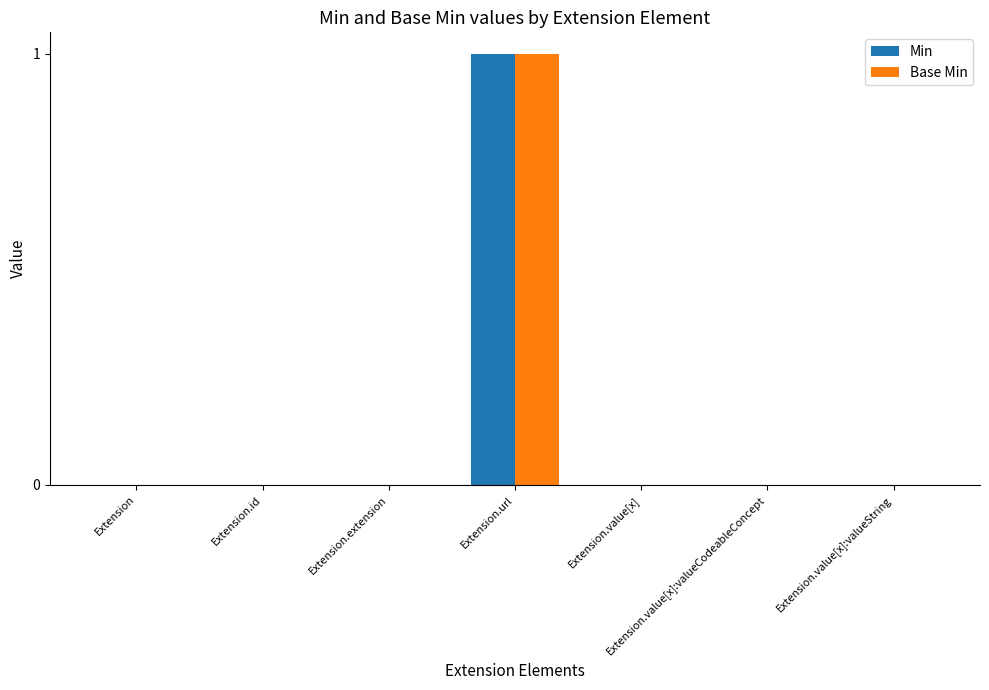

Is the value of Base Min at Extension.value[x]:valueCodeableConcept greater than the value of Min at Extension.url?

No